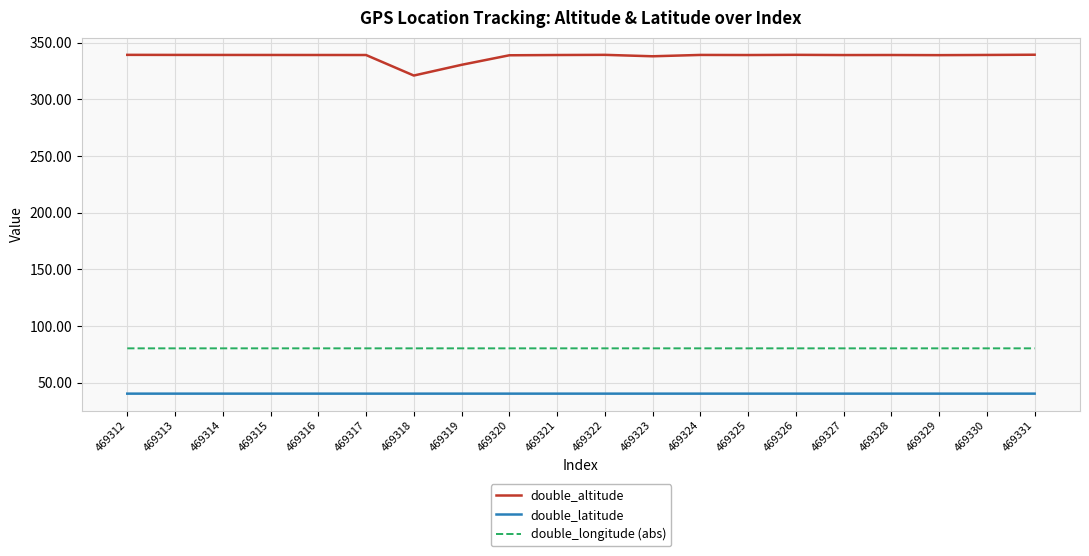

True or false: double_longitude (abs) and double_latitude cross at least once.

False